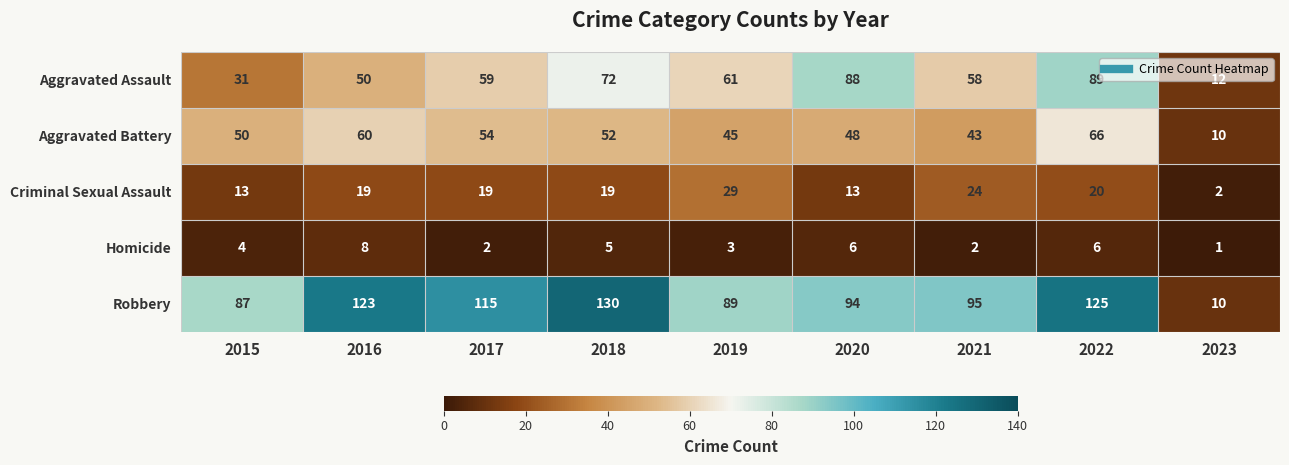

Rank the categories by Aggravated Assault value from lowest to highest.

2023, 2015, 2016, 2021, 2017, 2019, 2018, 2020, 2022